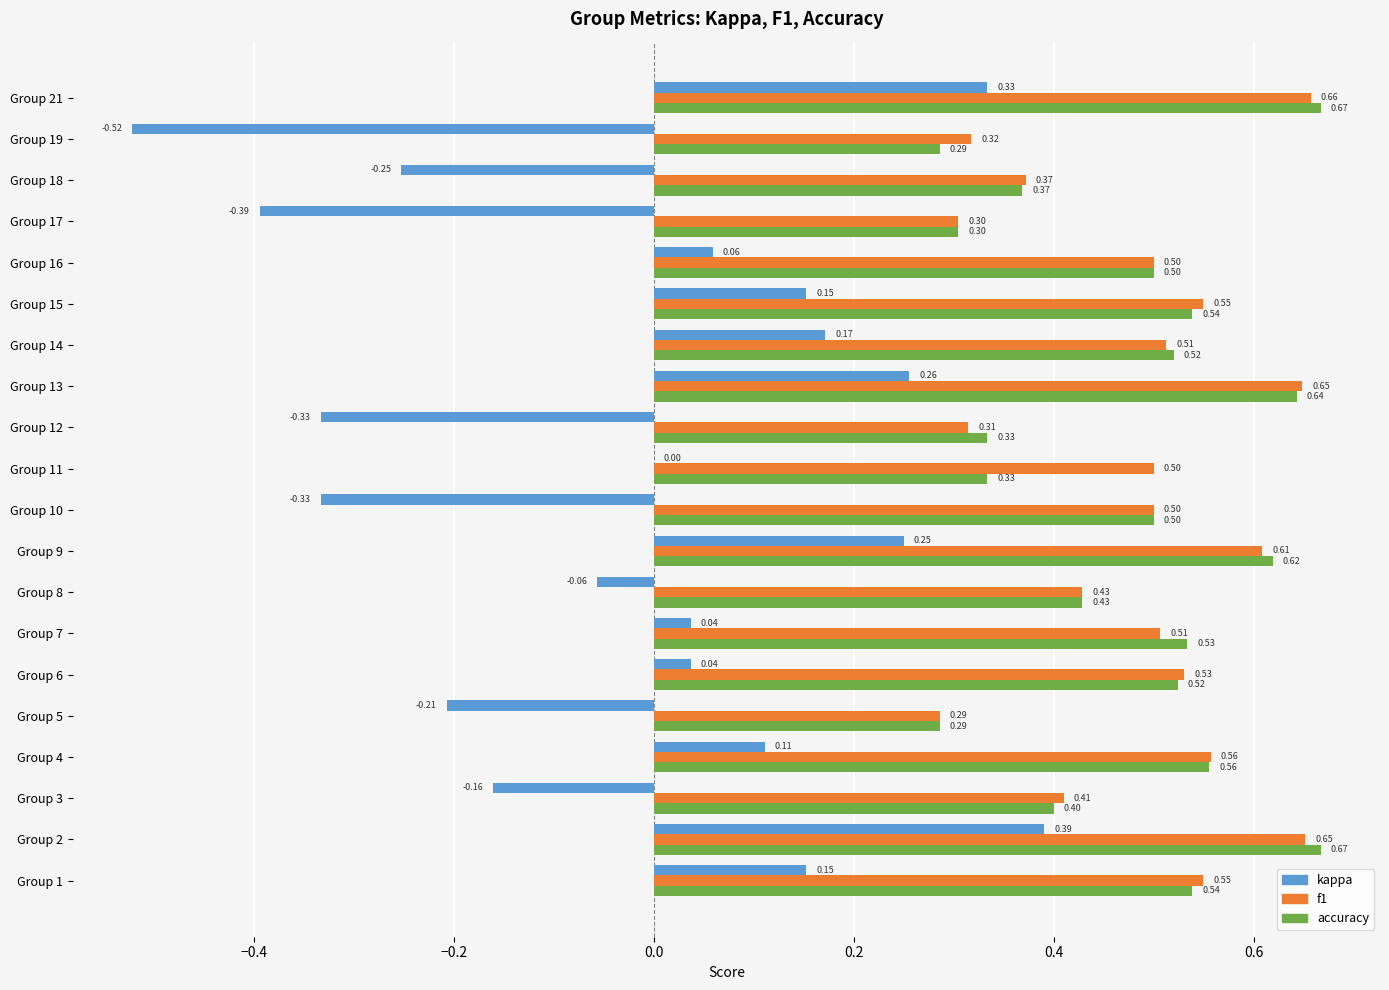

At which category is the sum across all series the highest?

Group 2